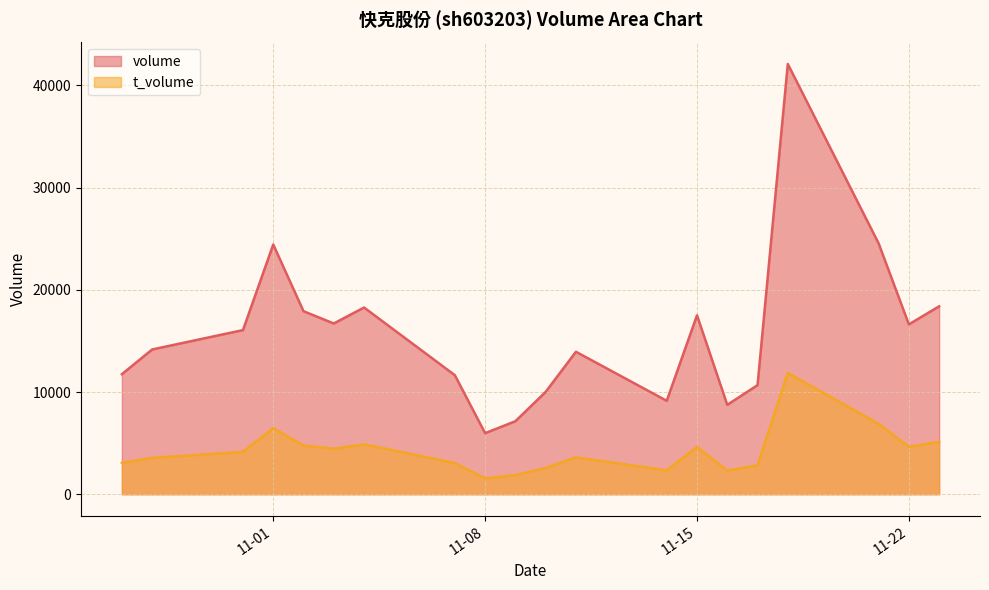

How many data points in volume are above 16056?

9